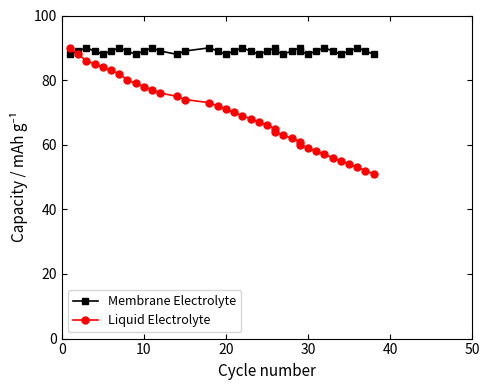

What is the value of the Membrane Electrolyte point at the 18th from the left?

89